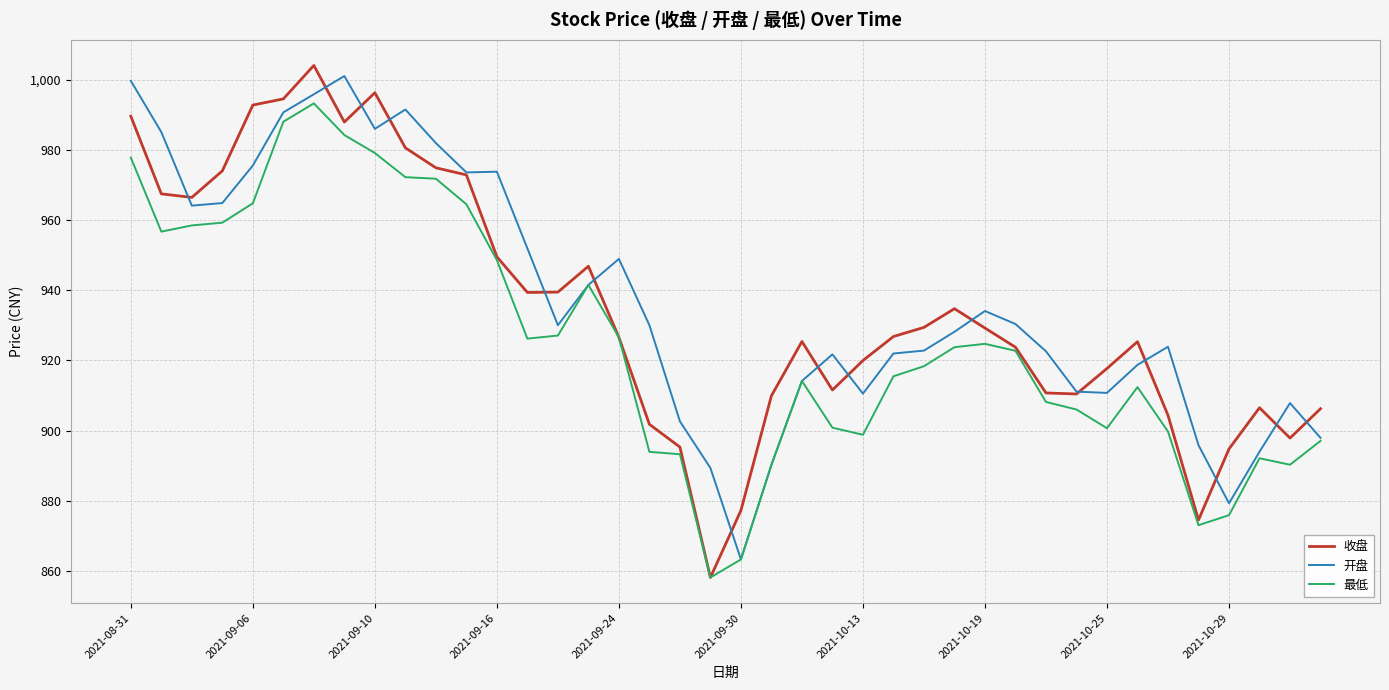

Which series has the largest total across all categories?

开盘